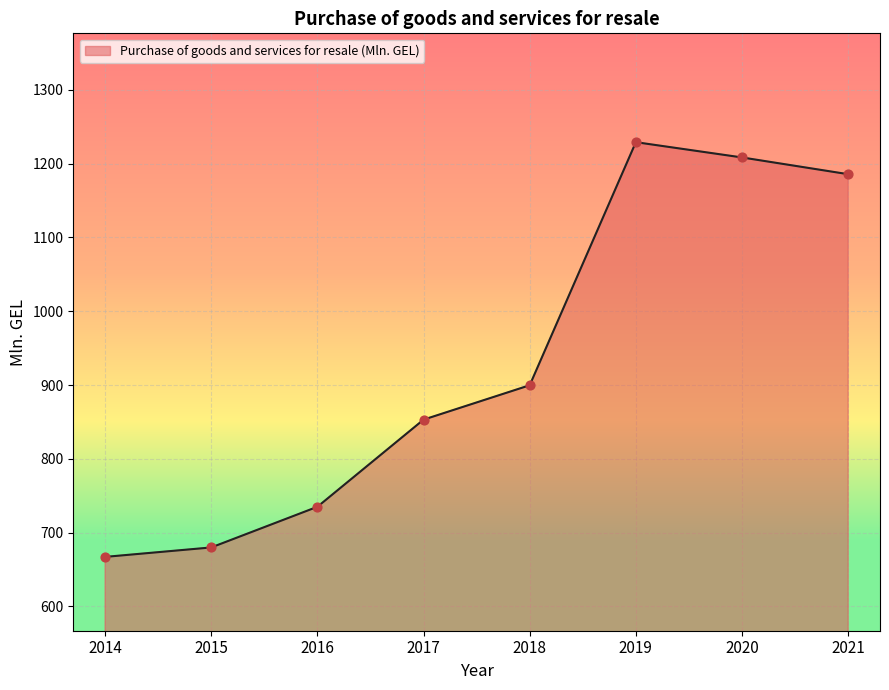

Between 2015 and 2019, which is larger?

2019